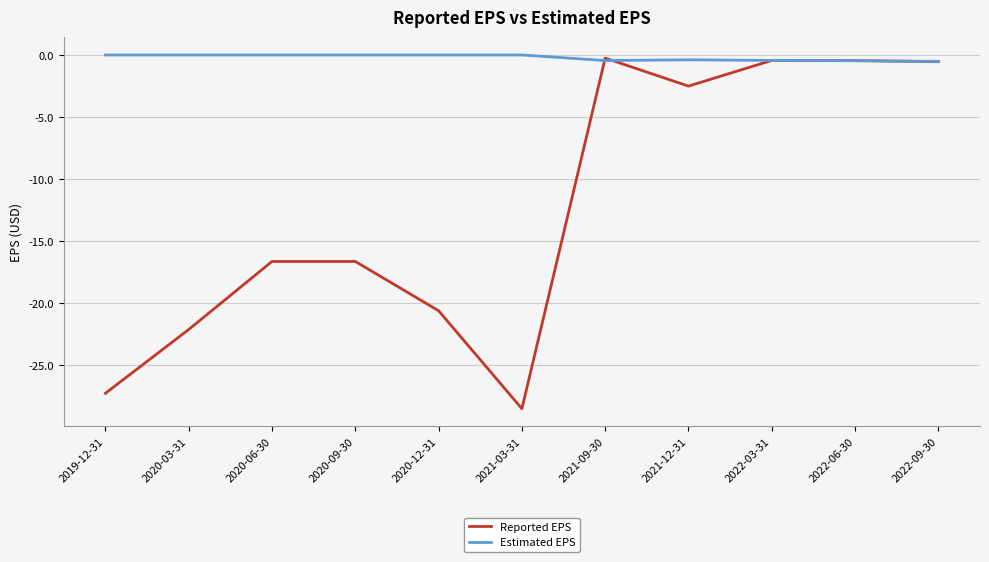

How many lines are shown in the chart?

2